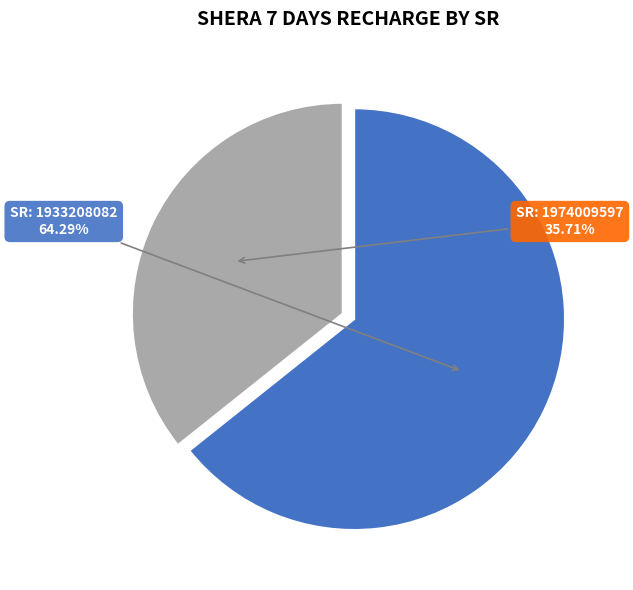

Is there any slice that represents more than half of the pie?

Yes